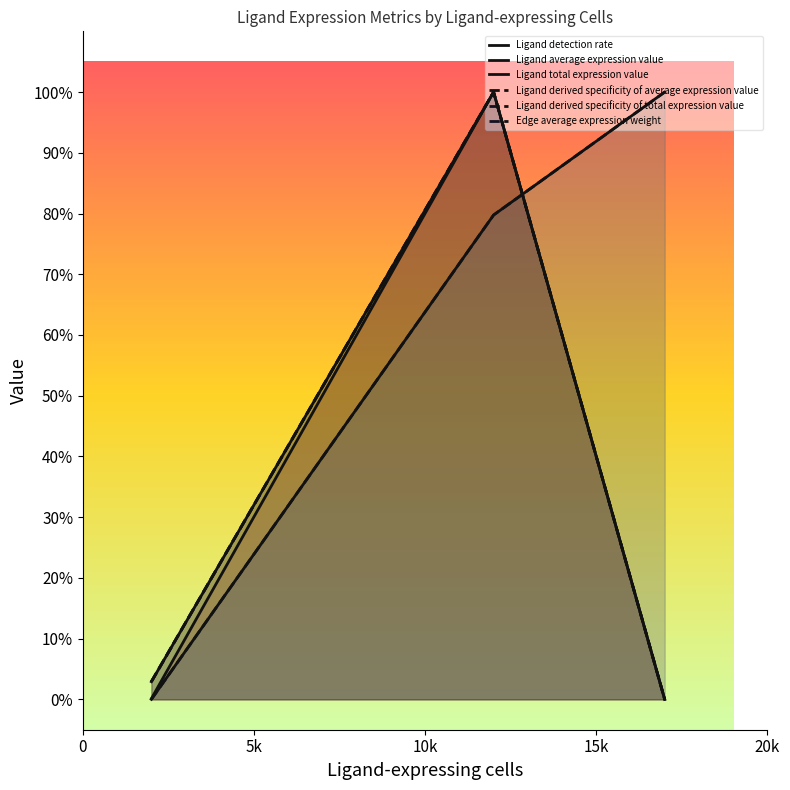

Does the chart display data point markers on the line(s)?

No